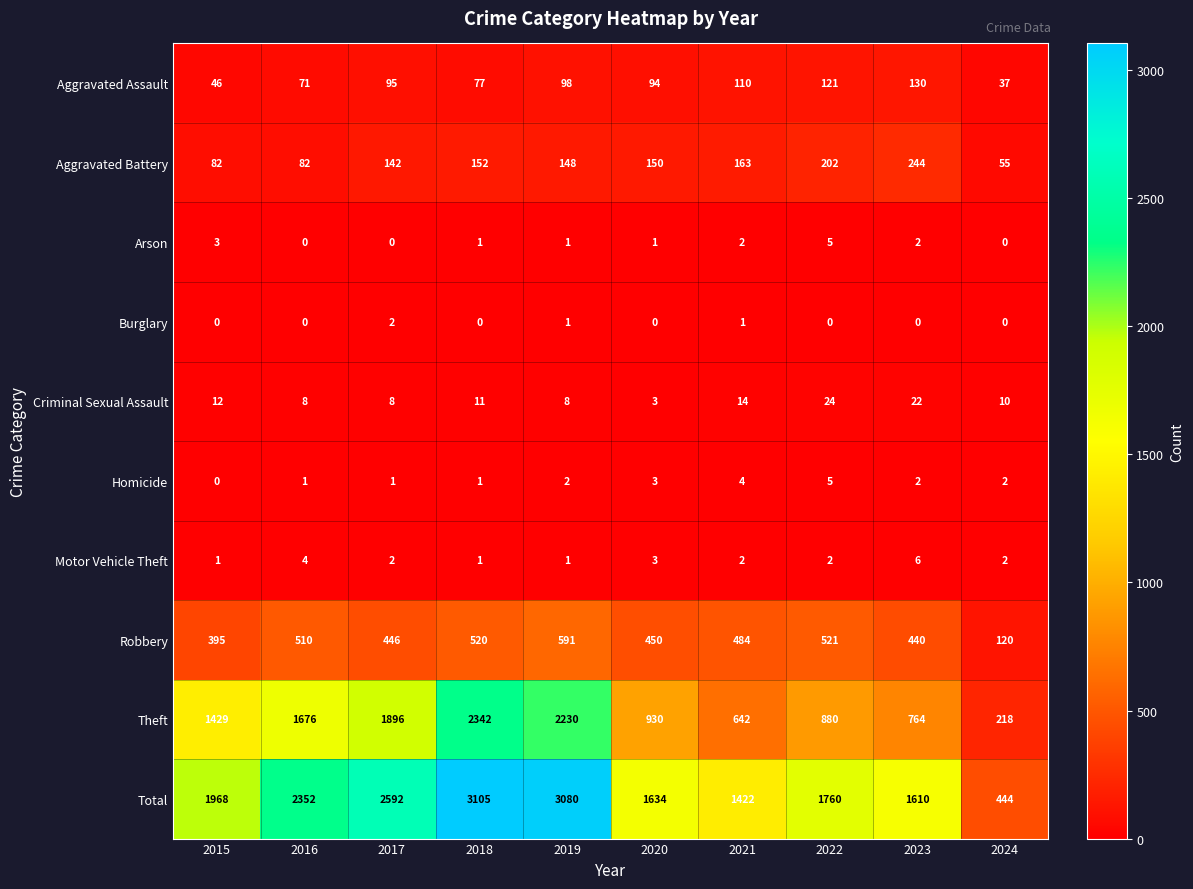

Which series has the largest range (max minus min)?

Total